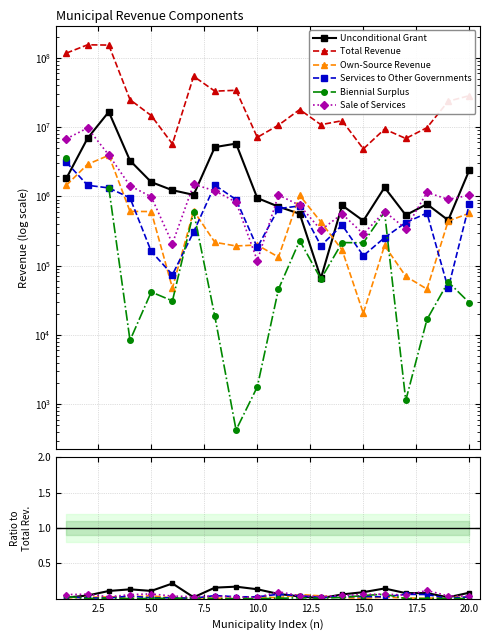

What is the value of the Biennial Surplus point at the 16th from the left?

0.1